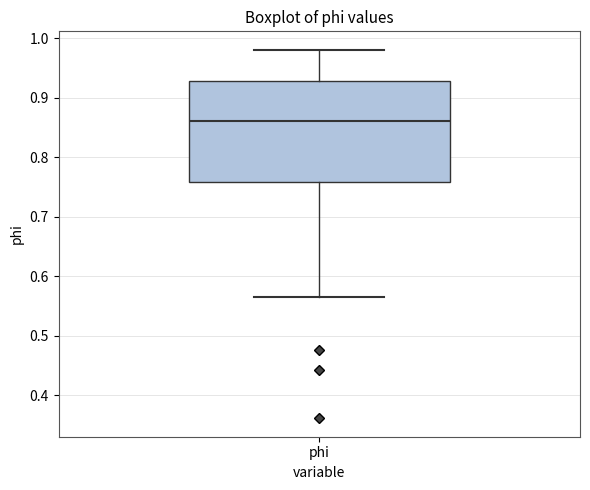

Where does the median line of the box for phi sit on the y-axis? The values are not printed on the chart, so give them approximately, as read against the axis.

0.86